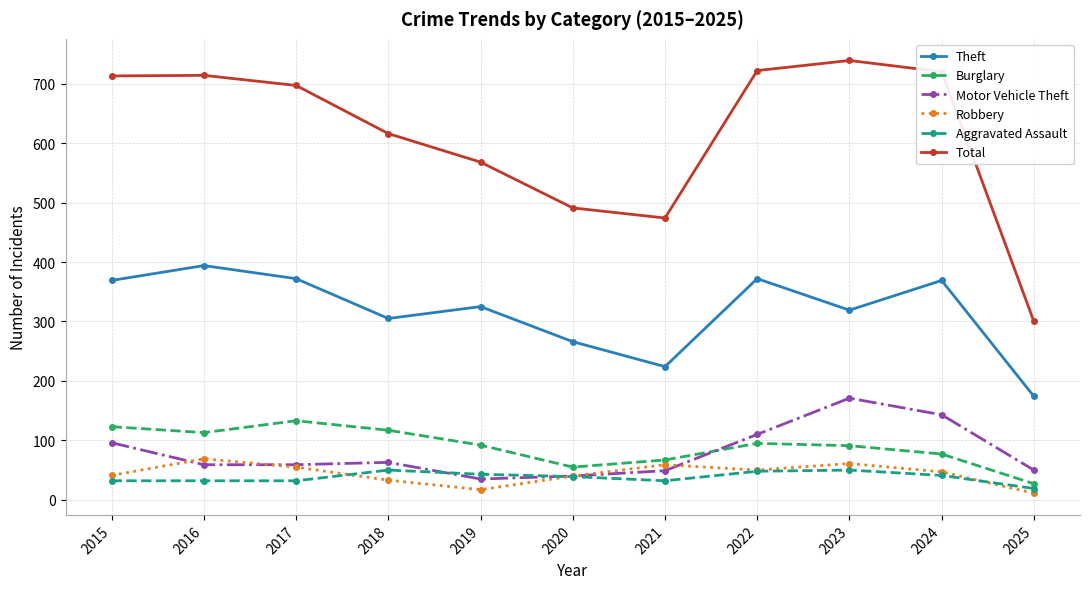

The value of Motor Vehicle Theft at 2025 is 18. True or false?

False